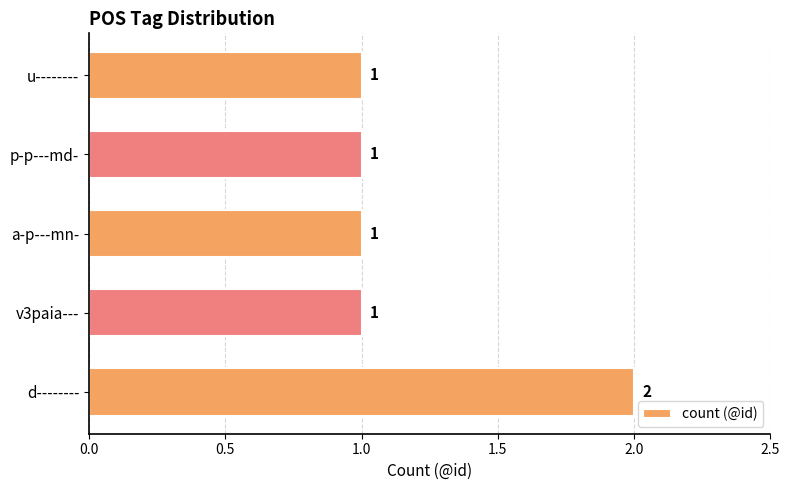

Reading bottom to top, list all the values displayed in this chart.

d--------=2	v3paia---=1	a-p---mn-=1	p-p---md-=1	u--------=1